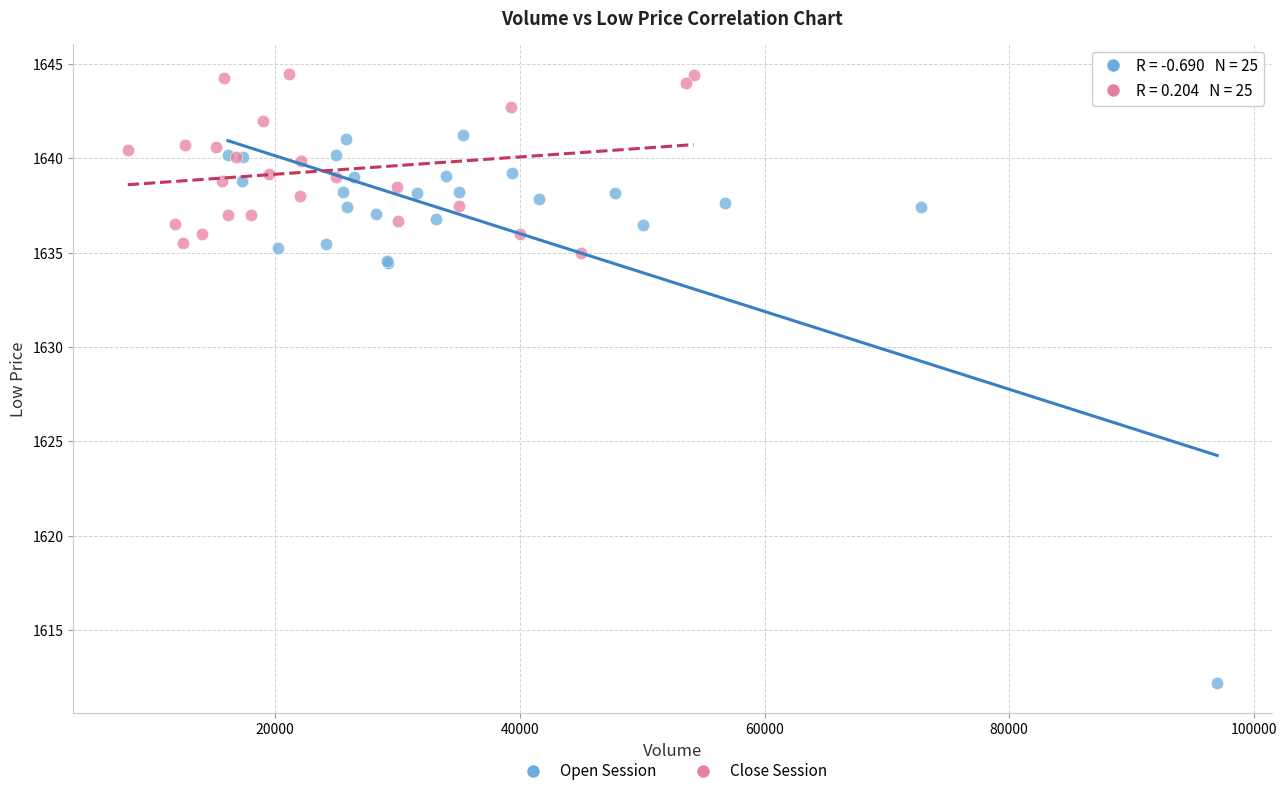

Which series contains the highest Y value?

Close Session